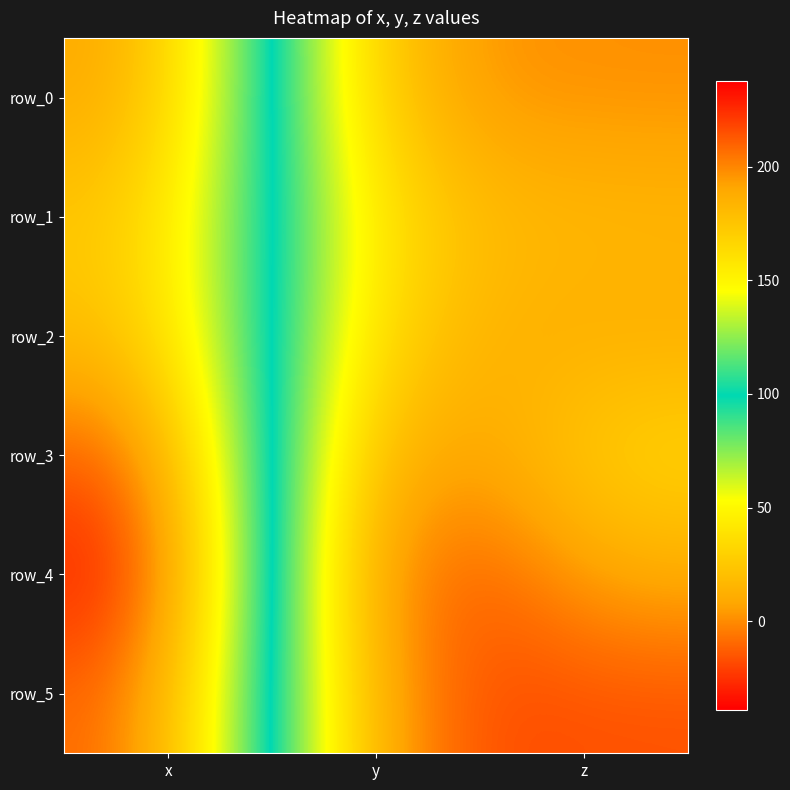

What is the sum of all row_2 values?

209.1